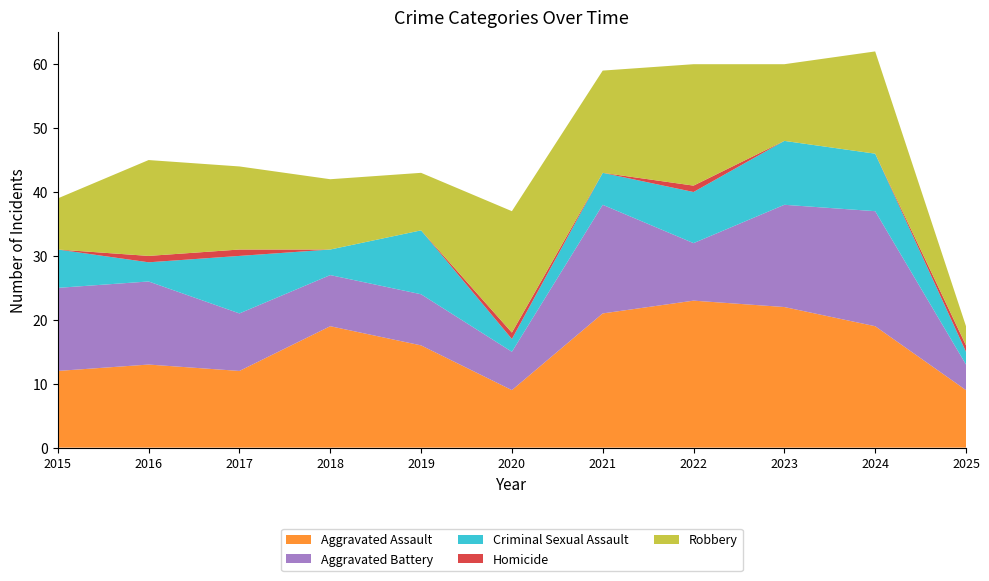

Reading left to right, transcribe all the data shown in this chart.

Aggravated Assault: 2015=12	2016=13	2017=12	2018=19	2019=16	2020=9	2021=21	2022=23	2023=22	2024=19	2025=9
Aggravated Battery: 2015=13	2016=13	2017=9	2018=8	2019=8	2020=6	2021=17	2022=9	2023=16	2024=18	2025=4
Criminal Sexual Assault: 2015=6	2016=3	2017=9	2018=4	2019=10	2020=2	2021=5	2022=8	2023=10	2024=9	2025=2
Homicide: 2015=0	2016=1	2017=1	2018=0	2019=0	2020=1	2021=0	2022=1	2023=0	2024=0	2025=1
Robbery: 2015=8	2016=15	2017=13	2018=11	2019=9	2020=19	2021=16	2022=19	2023=12	2024=16	2025=3